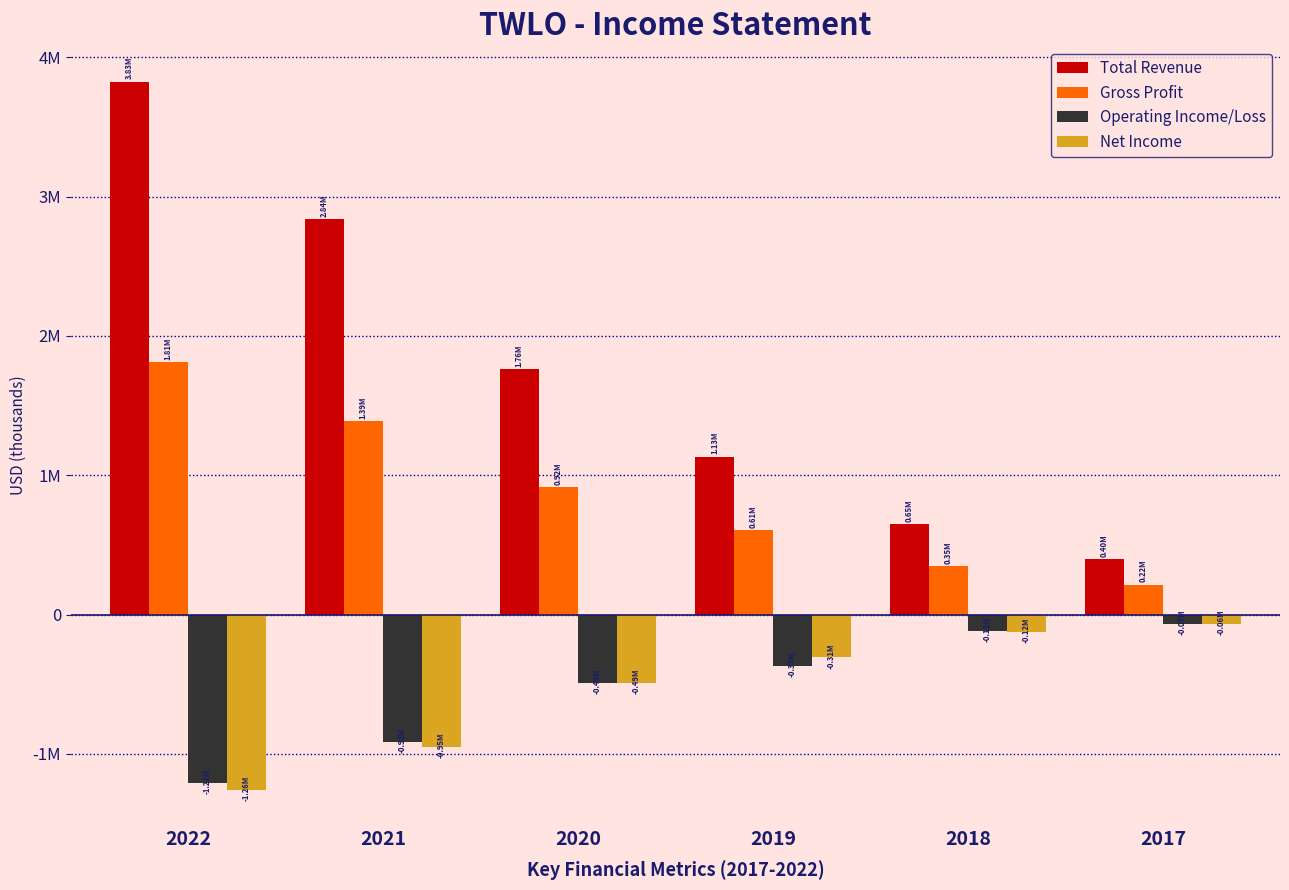

Between 2018 and 2017, which is larger?

2018